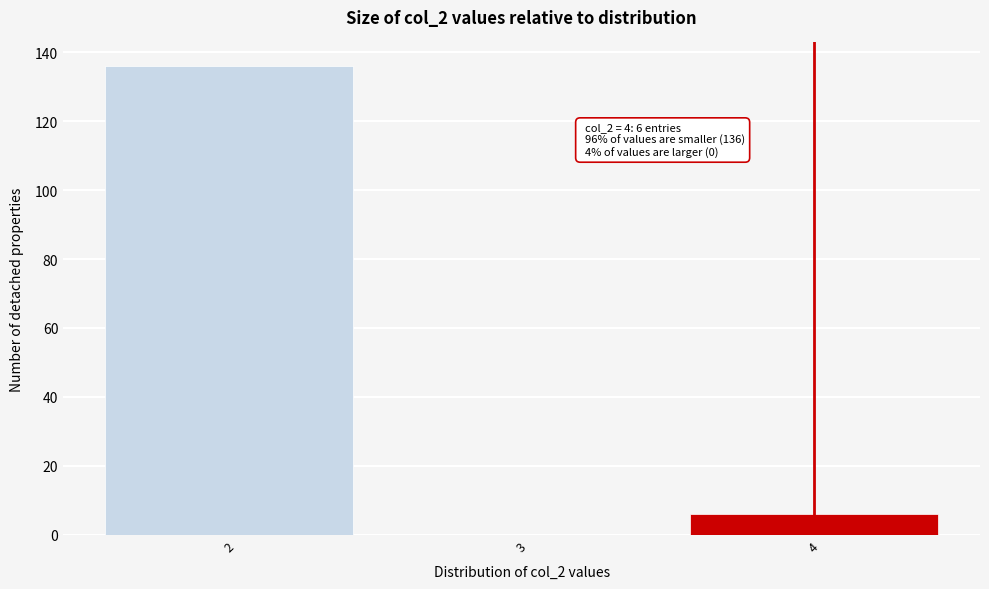

Which range on the x-axis has the tallest bar?

1.5 to 2.5